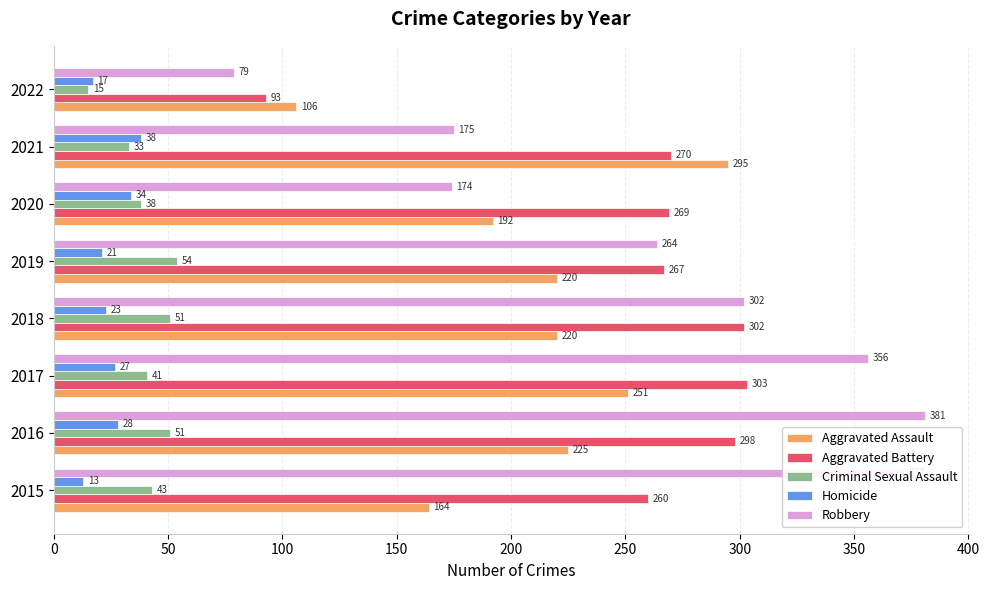

What value does the Aggravated Battery series have at 2019?

267